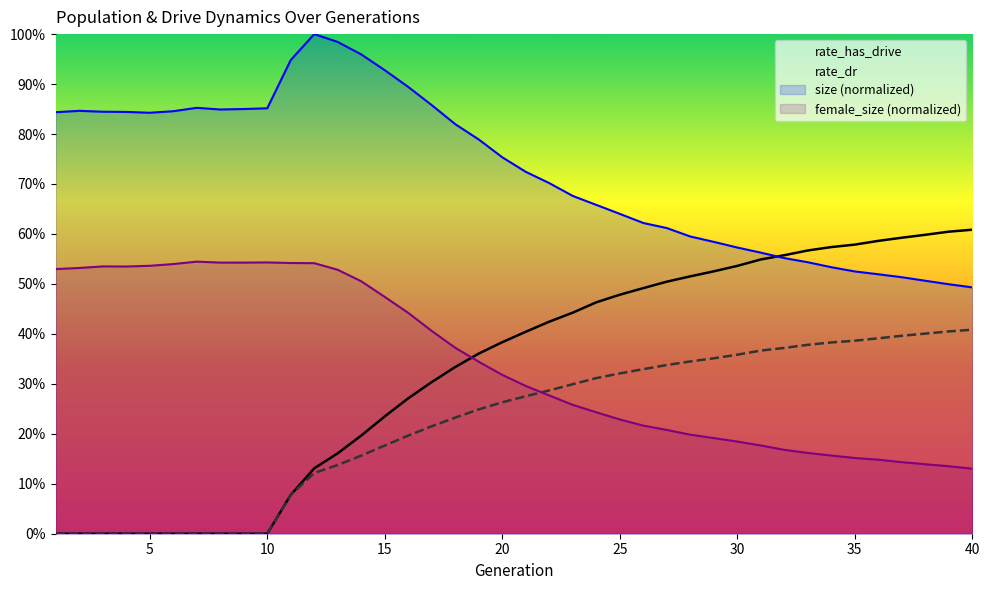

Which series has the largest range (max minus min)?

rate_has_drive